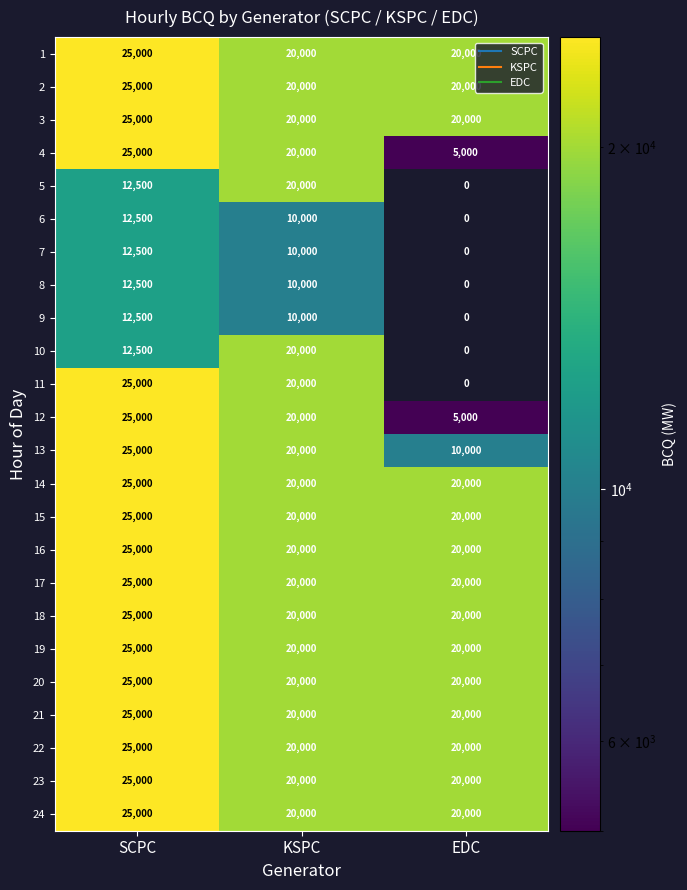

Rank the categories by 10 value from highest to lowest.

KSPC, SCPC, EDC